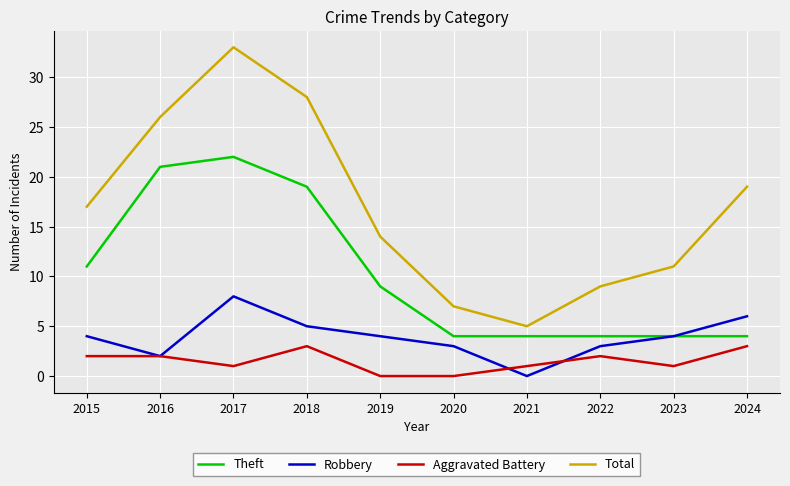

Rank the series by their average value, from highest to lowest.

Total, Theft, Robbery, Aggravated Battery